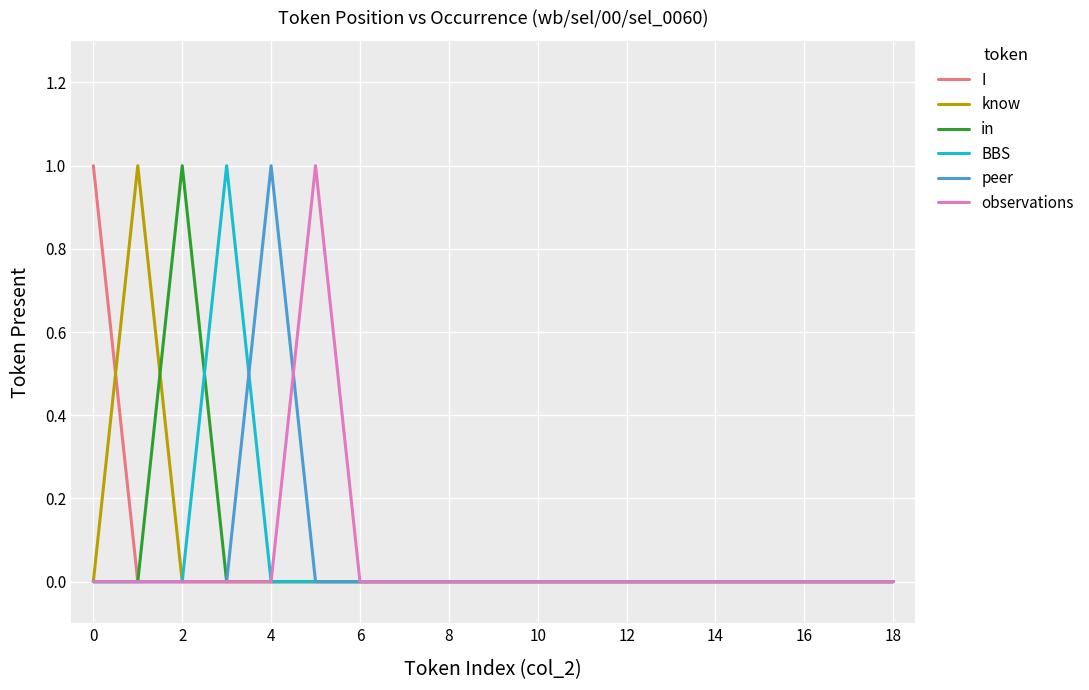

True or false: I and BBS intersect in this chart.

False